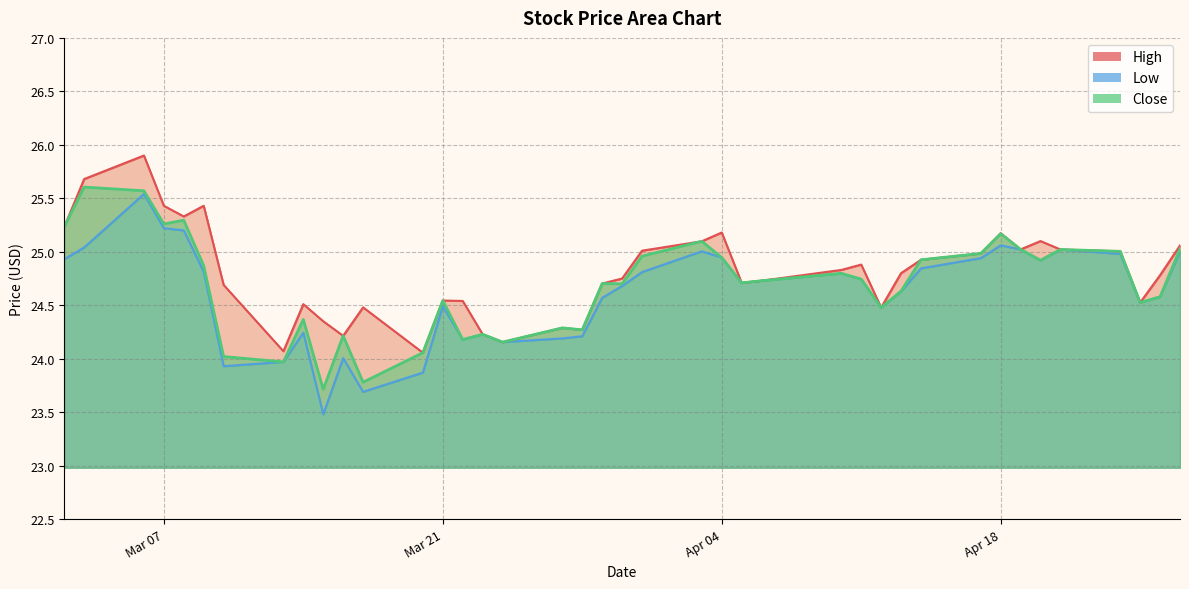

What is the maximum value for Close?

25.6